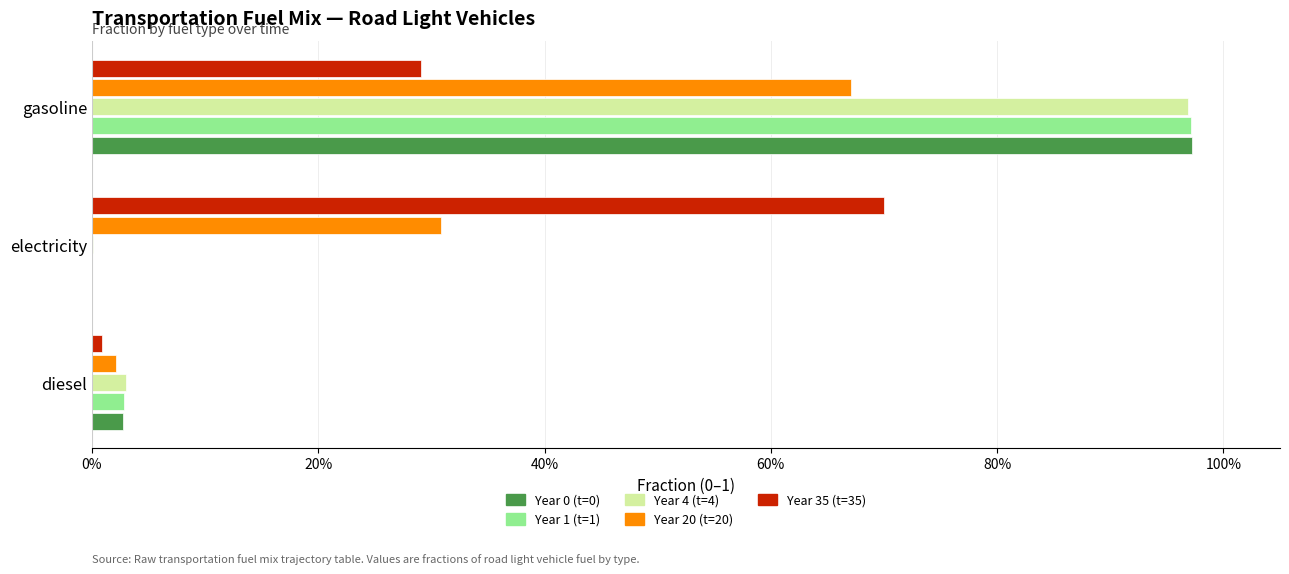

Reading left to right, list all the values displayed in this chart.

Year 0 (t=0): 0%=0.0	20%=0.0	40%=1.0
Year 1 (t=1): 0%=0.0	20%=0.0	40%=1.0
Year 4 (t=4): 0%=0.0	20%=0.0	40%=1.0
Year 20 (t=20): 0%=0.0	20%=0.3	40%=0.7
Year 35 (t=35): 0%=0.0	20%=0.7	40%=0.3